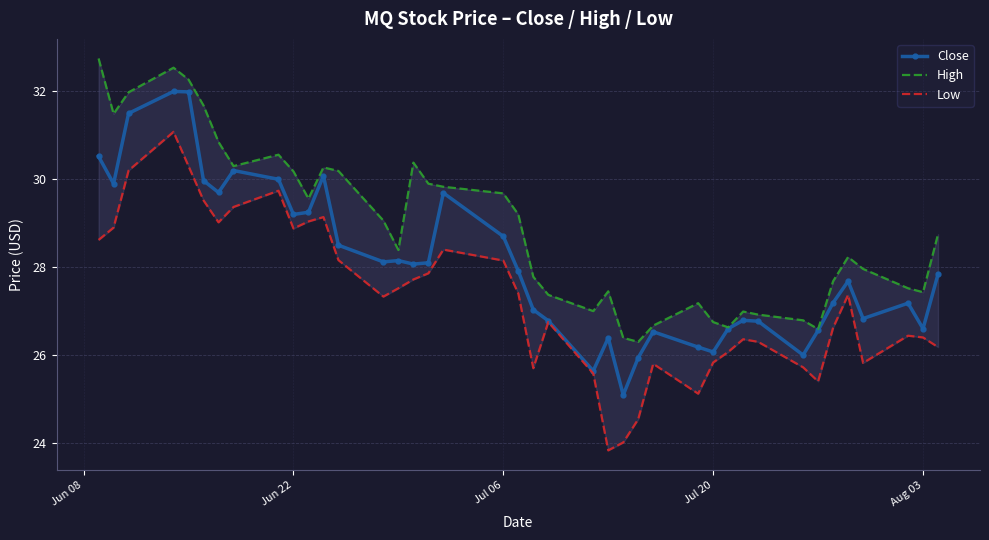

True or false: High and Close cross at least once.

False